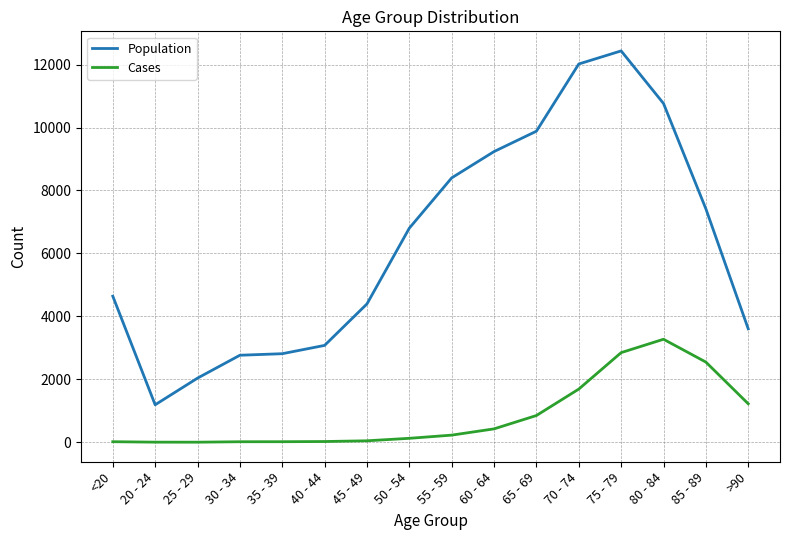

How many lines are shown in the chart?

2